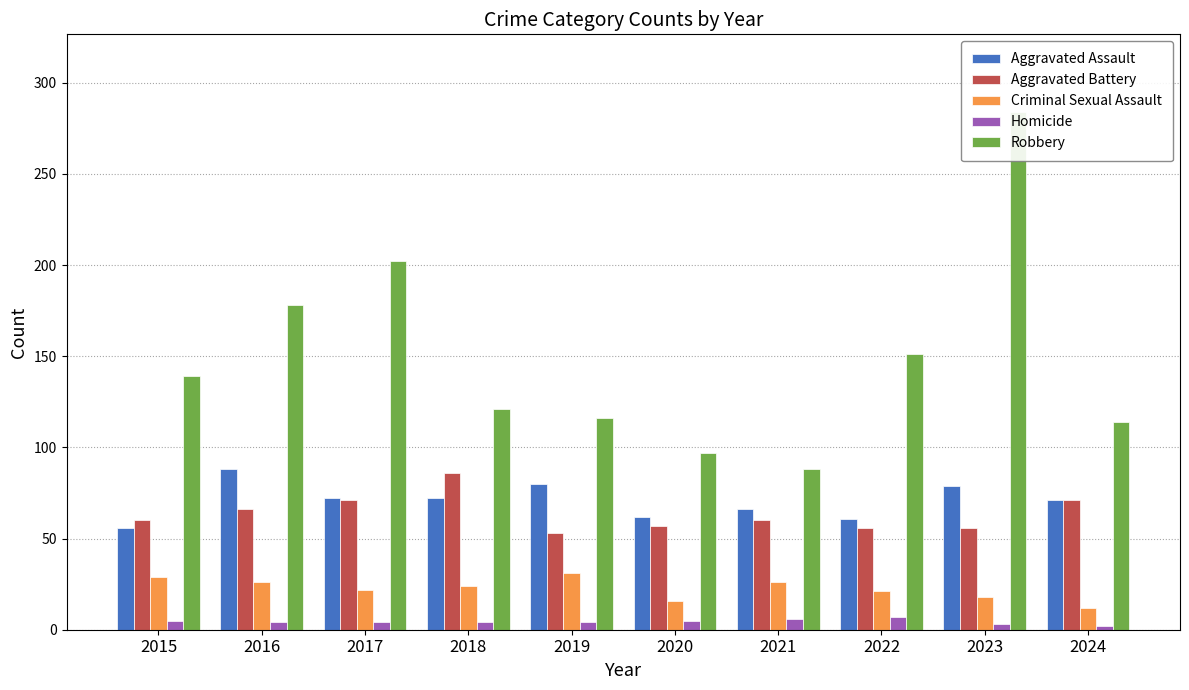

Reading left to right, transcribe all the data shown in this chart.

Aggravated Assault: 56	88	72	72	80	62	66	61	79	71
Aggravated Battery: 60	66	71	86	53	57	60	56	56	71
Criminal Sexual Assault: 29	26	22	24	31	16	26	21	18	12
Homicide: 5	4	4	4	4	5	6	7	3	2
Robbery: 139	178	202	121	116	97	88	151	284	114